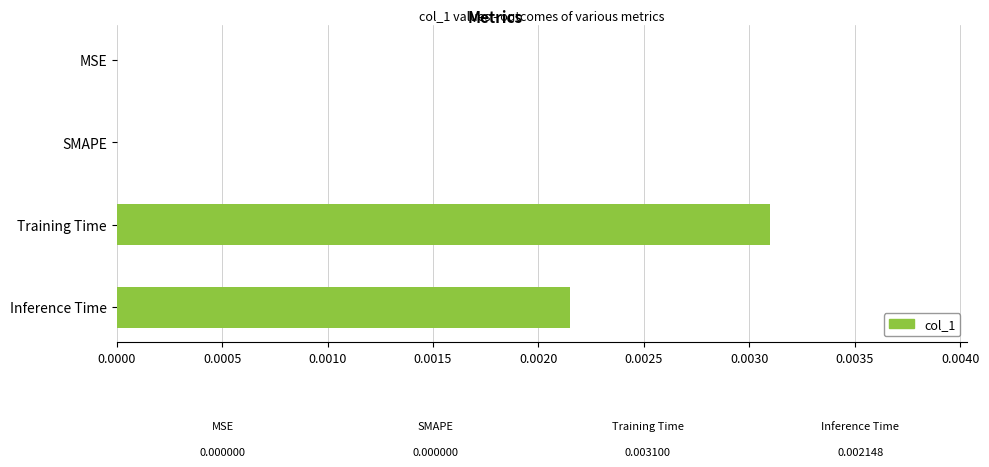

Count the number of data series in this chart.

1